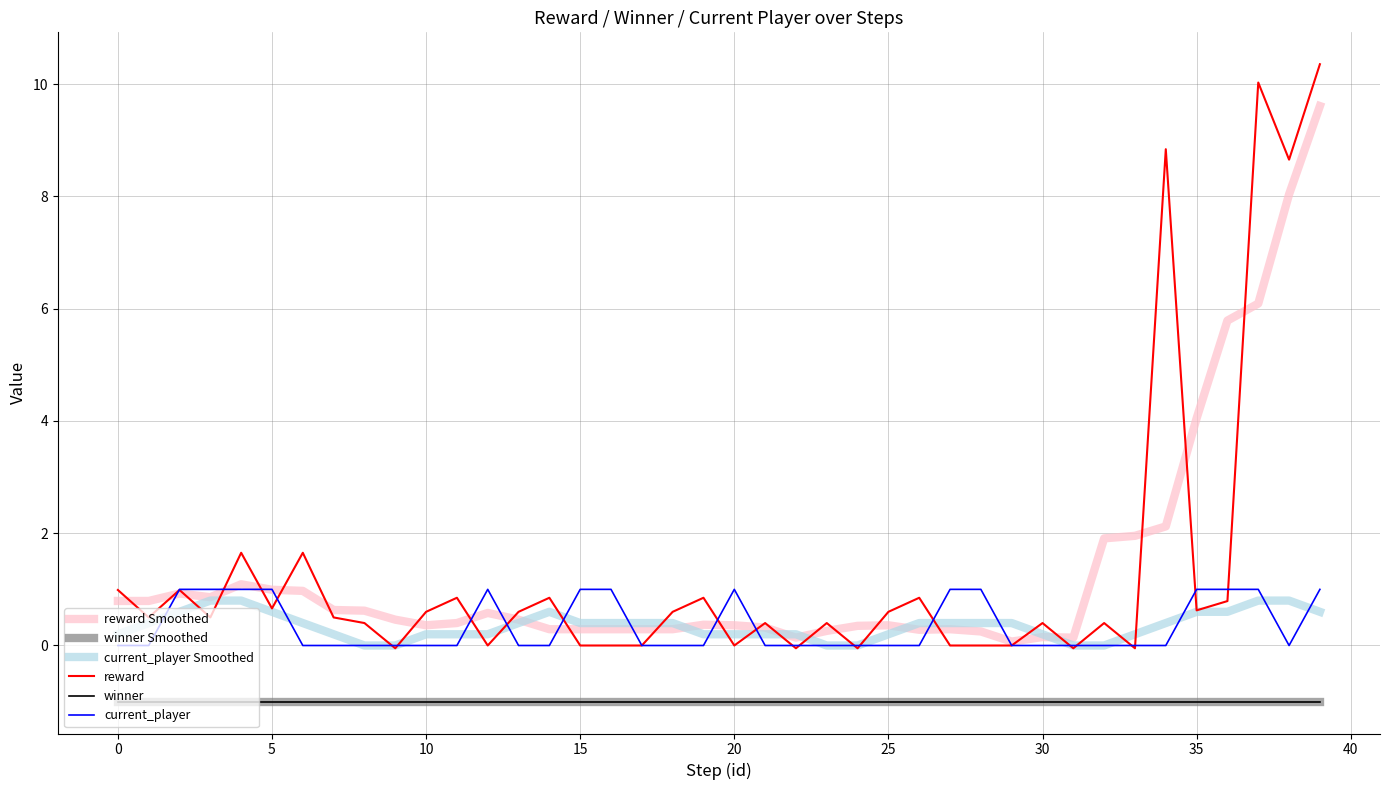

List the series in order of their peak value, lowest first.

winner Smoothed, winner, current_player Smoothed, current_player, reward Smoothed, reward